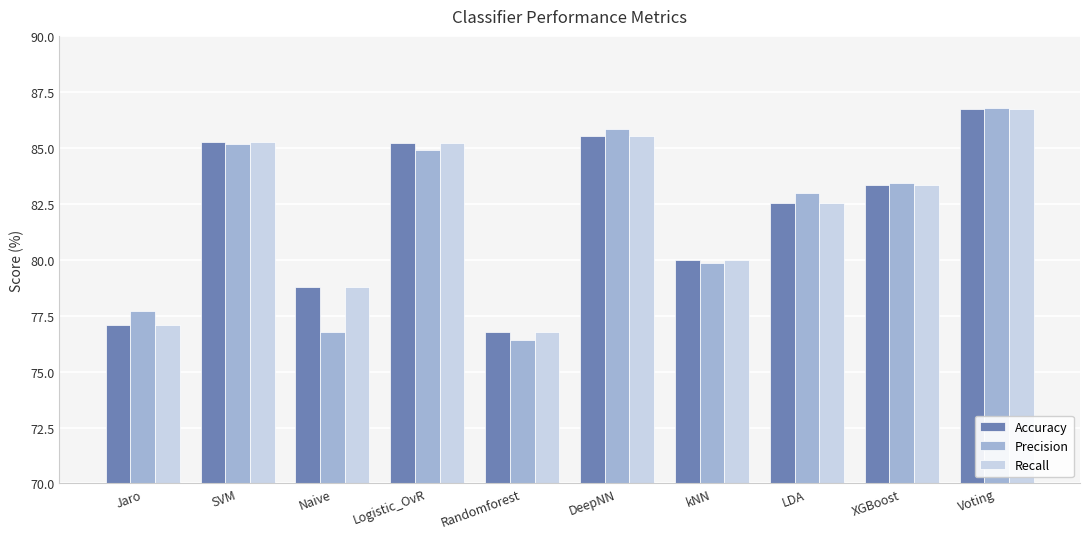

What is the spread (max minus min) of values at kNN?

0.1